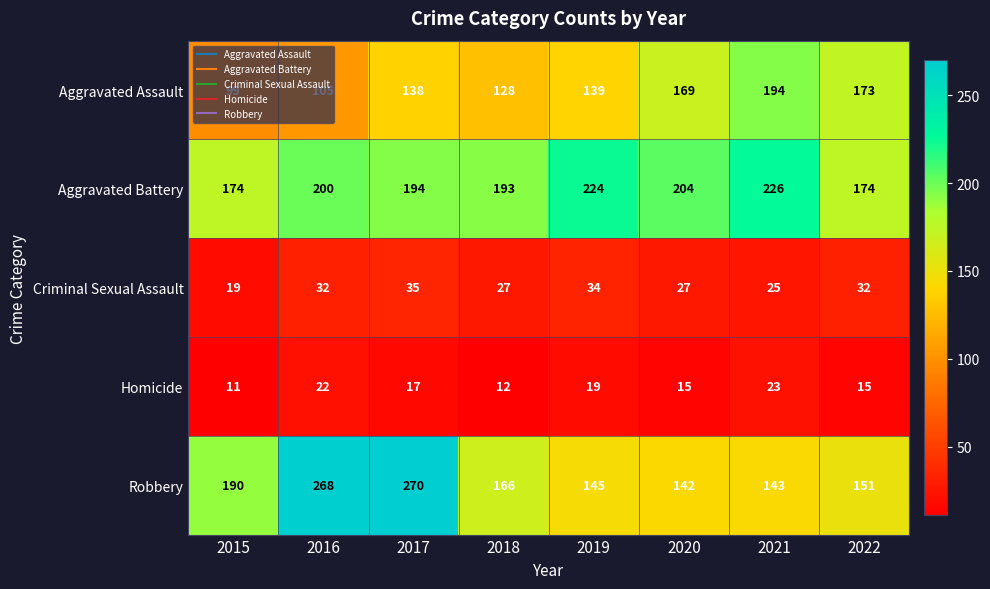

What is the minimum value shown in the chart?

11